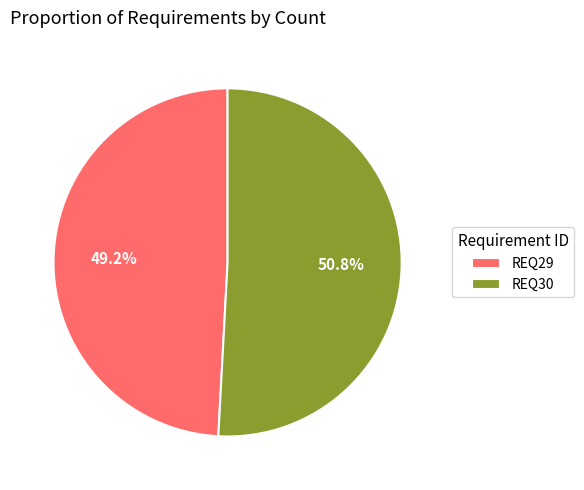

Which slice is the largest?

REQ30